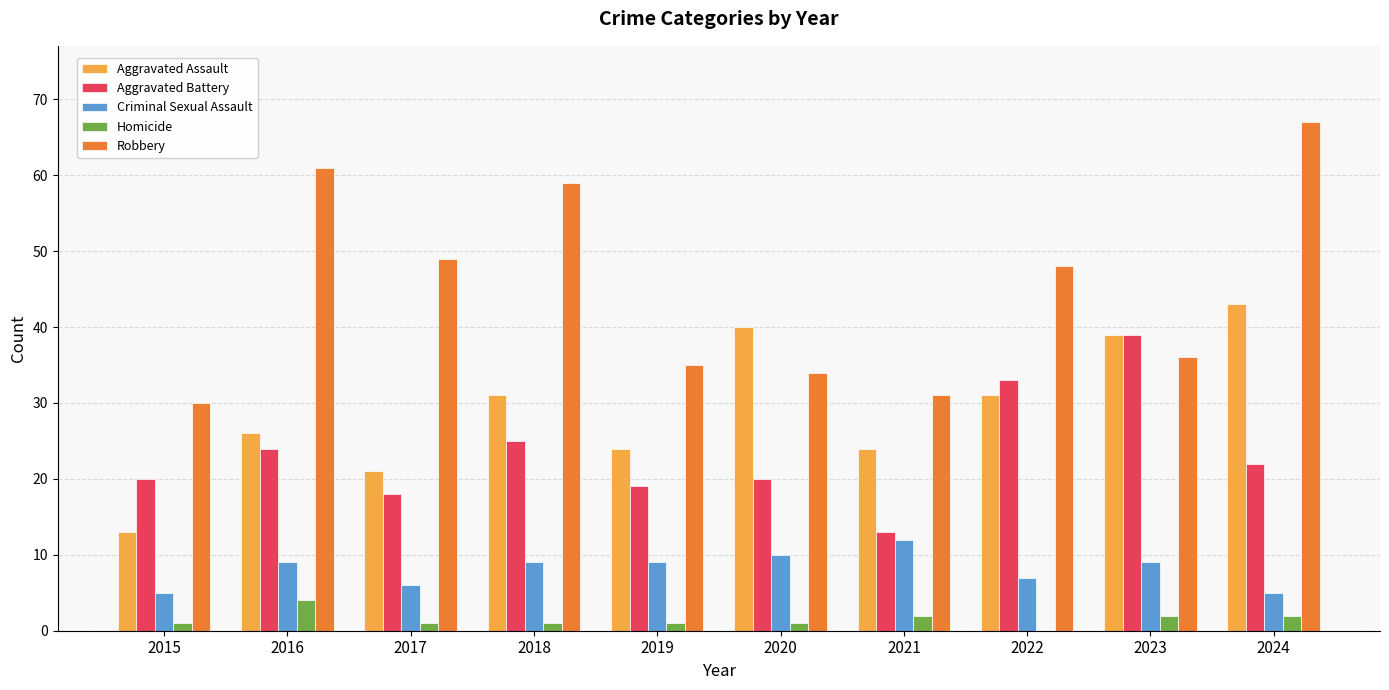

True or false: Criminal Sexual Assault has a value of 9 at 2019.

True